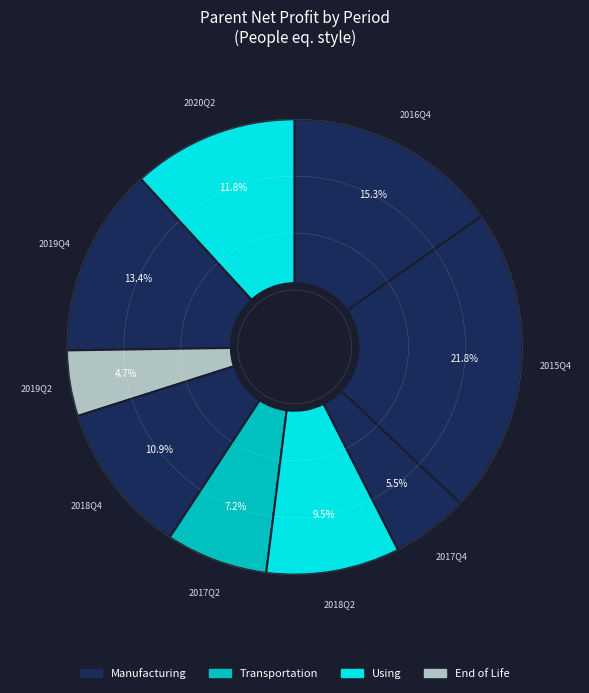

How many slices are in this pie chart?

9